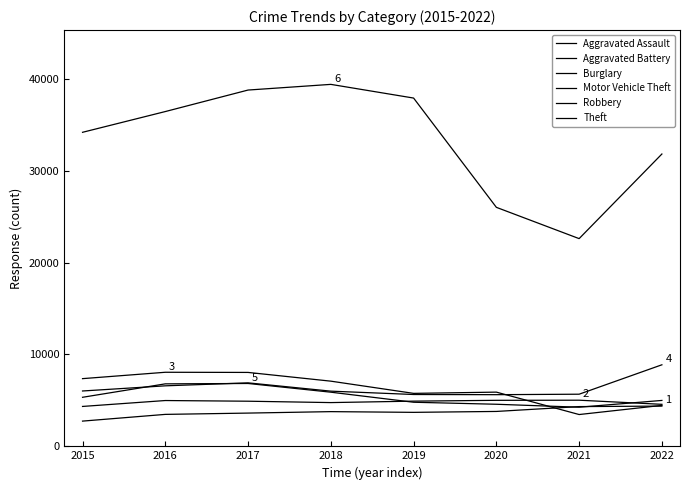

What is the total value across all series at 2022?

59069